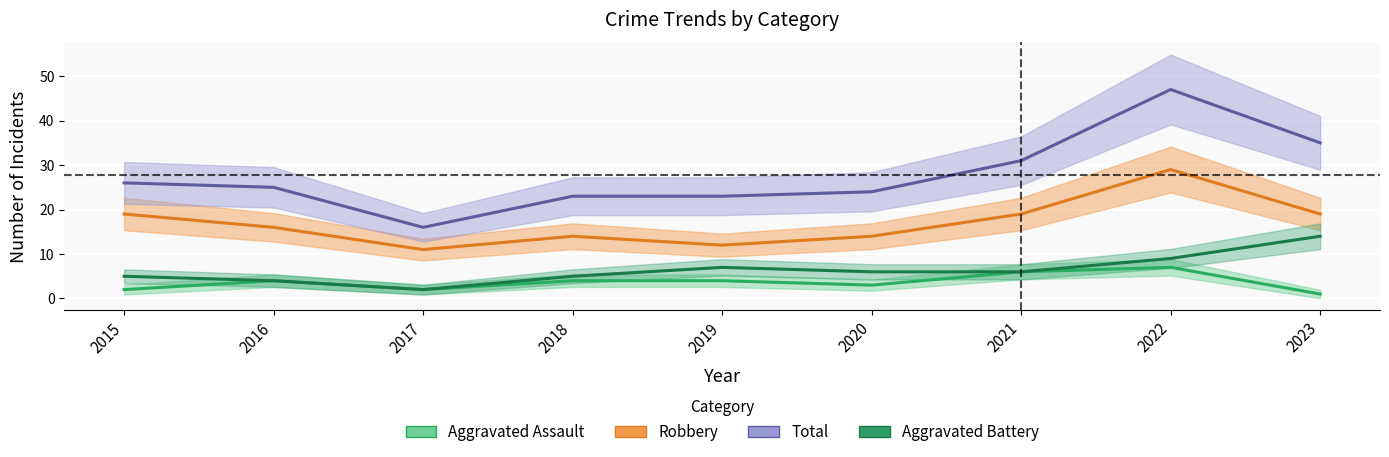

Which category has the highest value across all series?

2022